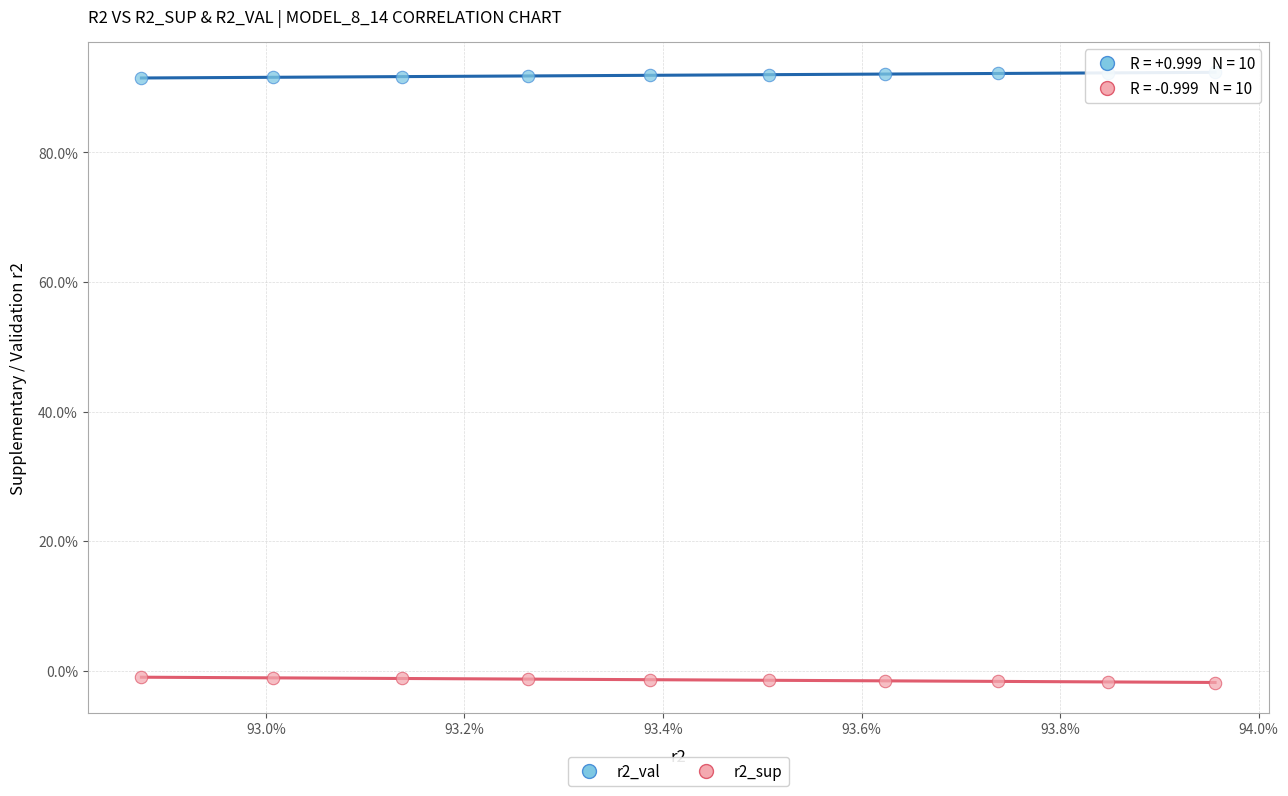

What are all the series names shown in the legend?

r2_val, r2_sup